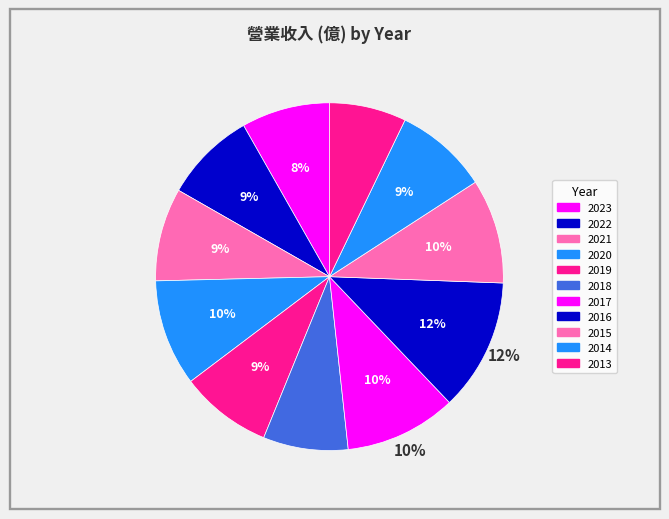

Count the number of slices in the pie.

11